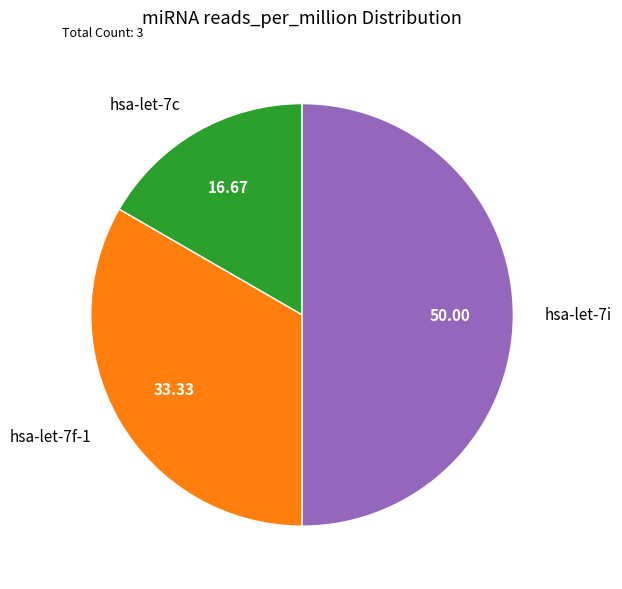

Rank the categories by value from lowest to highest.

hsa-let-7c, hsa-let-7f-1, hsa-let-7i